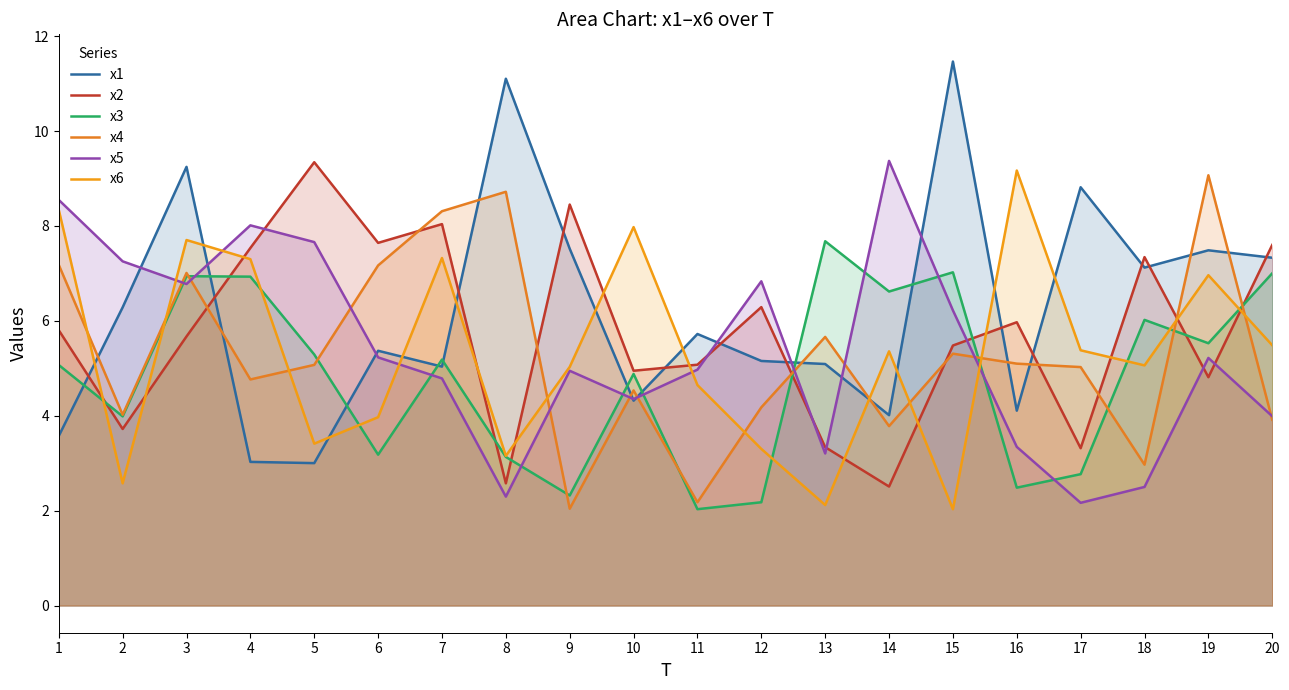

What is the spread (max minus min) of values at 6?

4.5